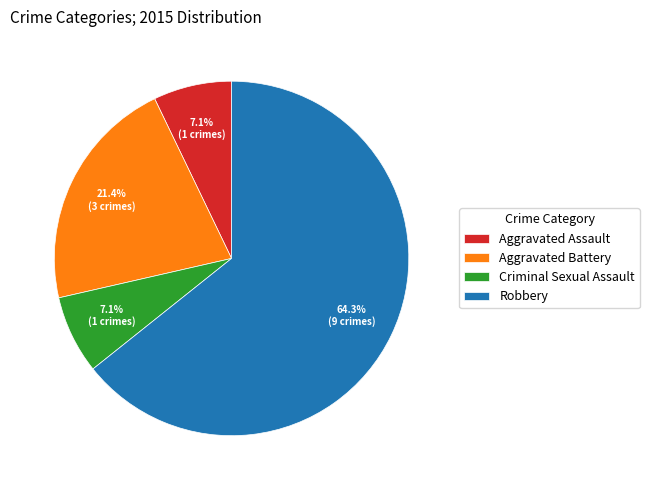

The Aggravated Battery slice represents 11% of the pie. True or false?

False